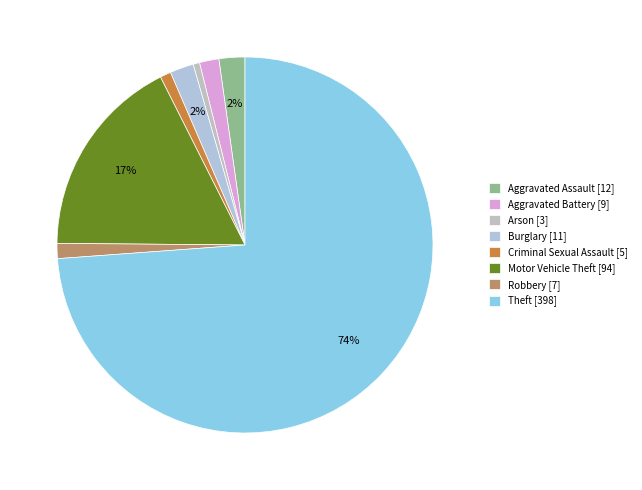

How many segments does this pie chart have?

8